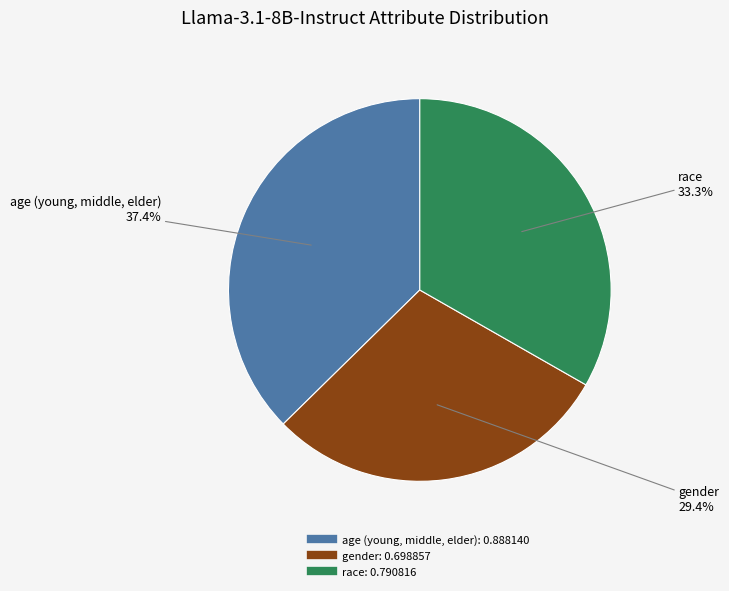

What is the smallest slice in the pie chart?

gender